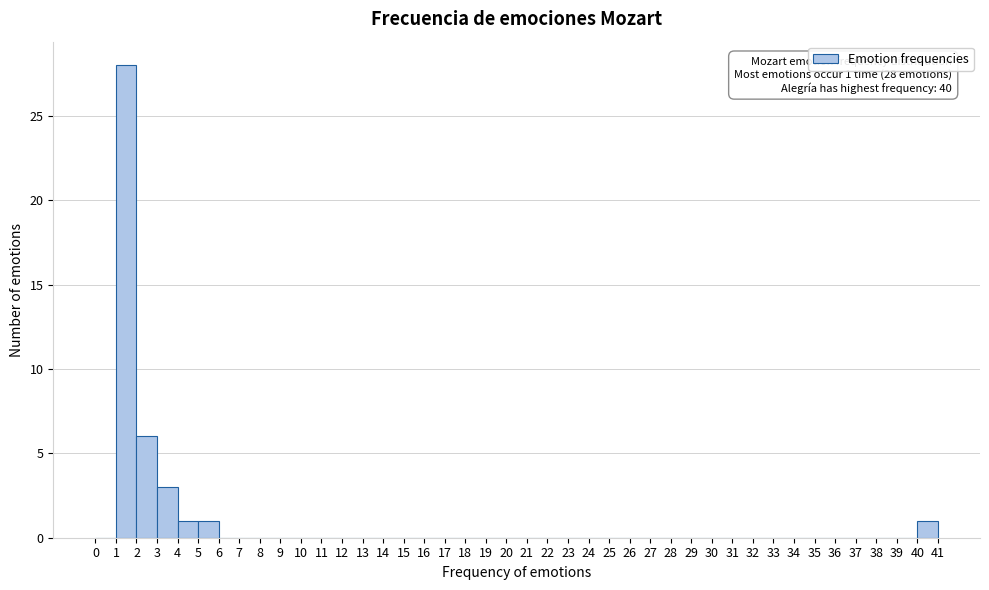

Which range on the x-axis has the tallest bar?

1 to 2